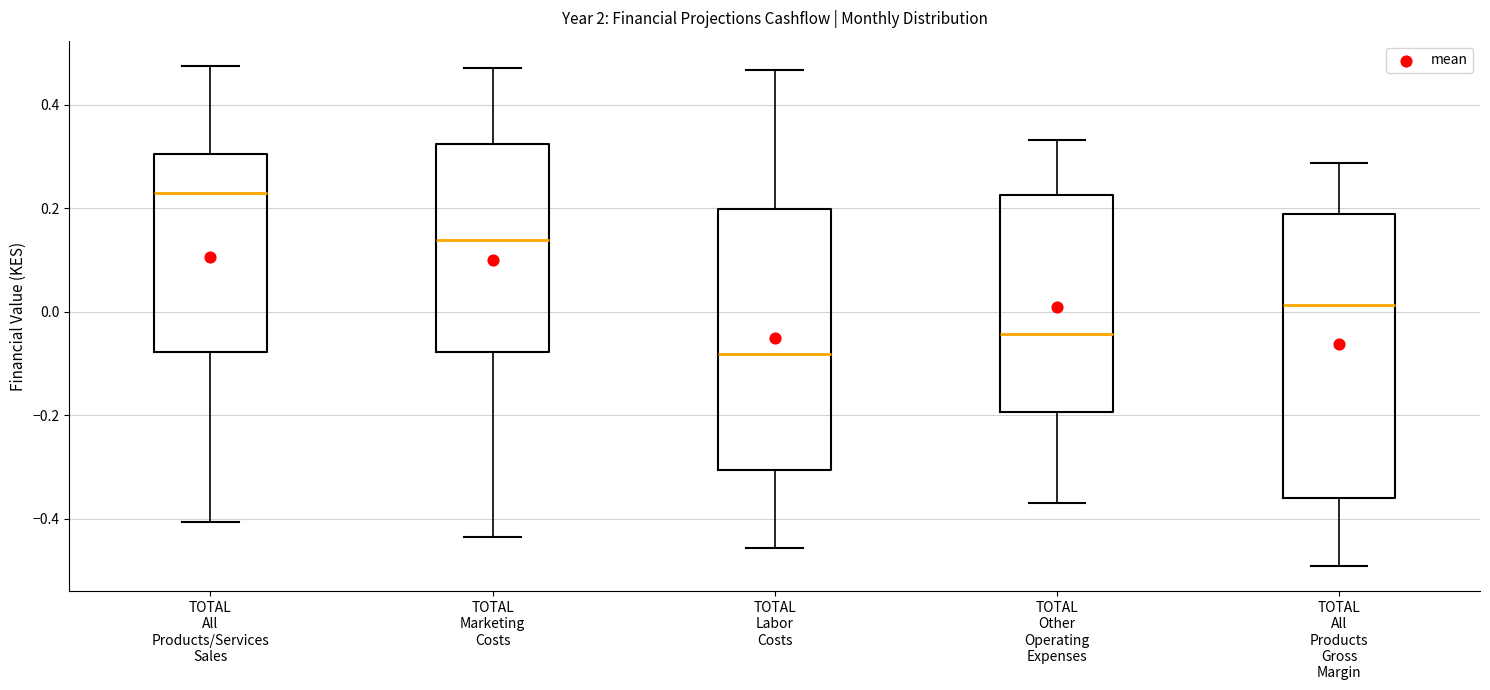

Which box is the tallest, from its lower edge to its upper edge?

TOTAL All Products Gross Margin